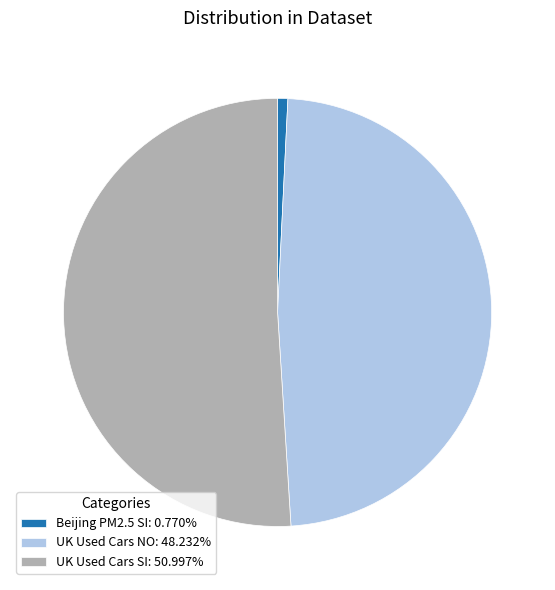

Rank the categories by value from lowest to highest.

Beijing PM2.5 SI, UK Used Cars NO, UK Used Cars SI